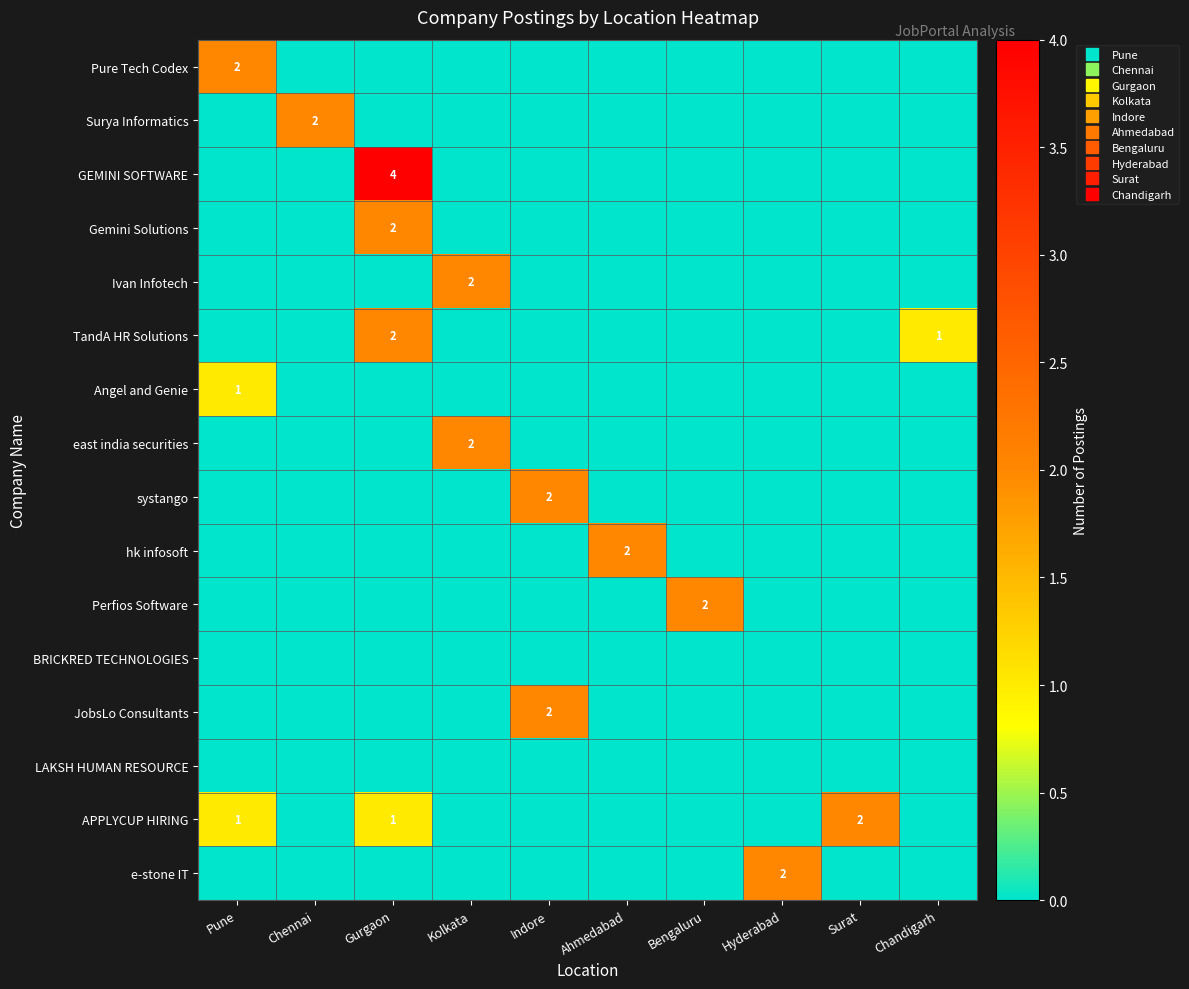

Is the value of Gemini Solutions at Gurgaon greater than the value of Surya Informatics at Hyderabad?

Yes